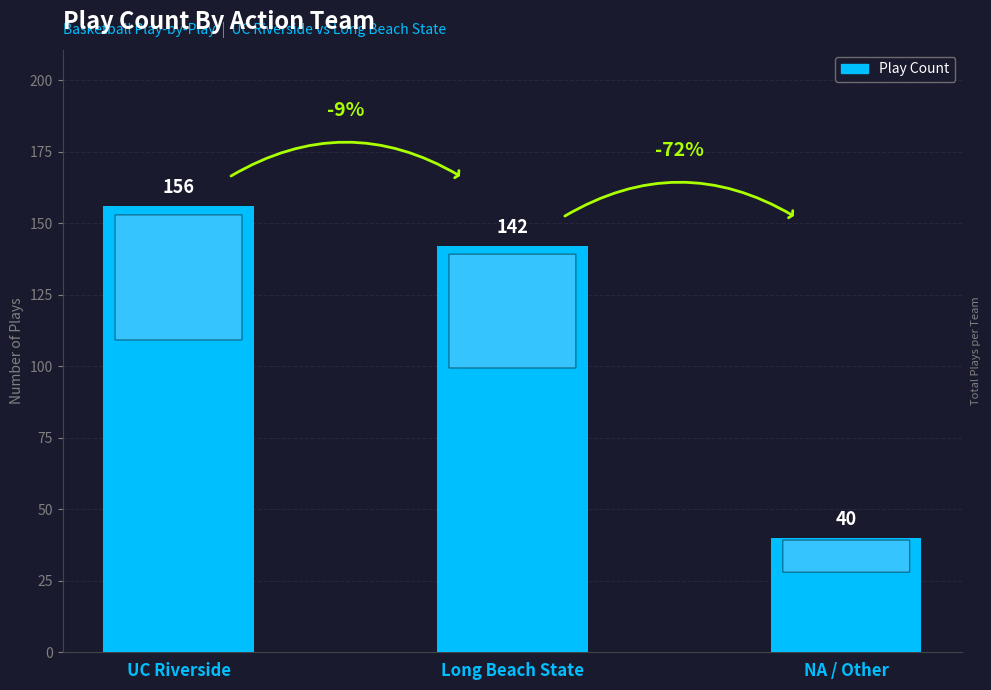

How many series are shown in this chart?

1